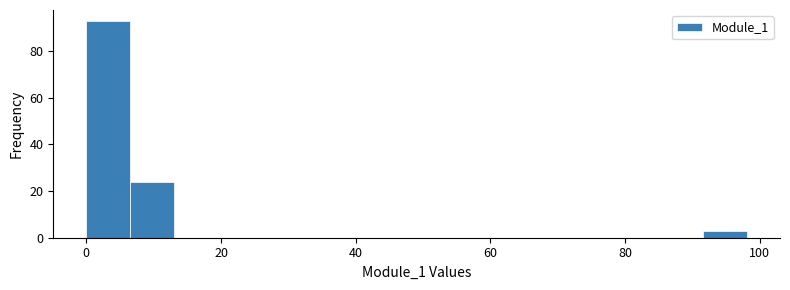

Around what value on the x-axis is the tallest bar? Give the approximate position of its centre, as read against the axis.

4